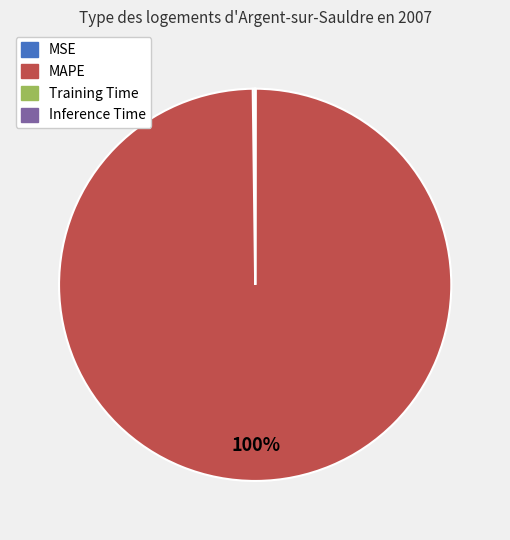

Is there any slice that represents more than half of the pie?

Yes